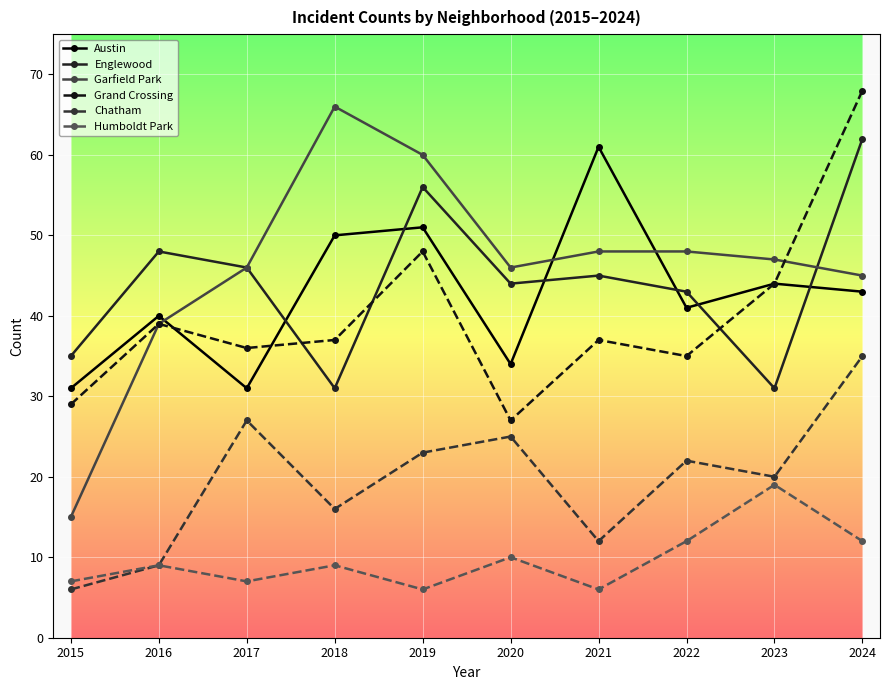

What is the value of the Englewood point at the 2nd from the left?

48